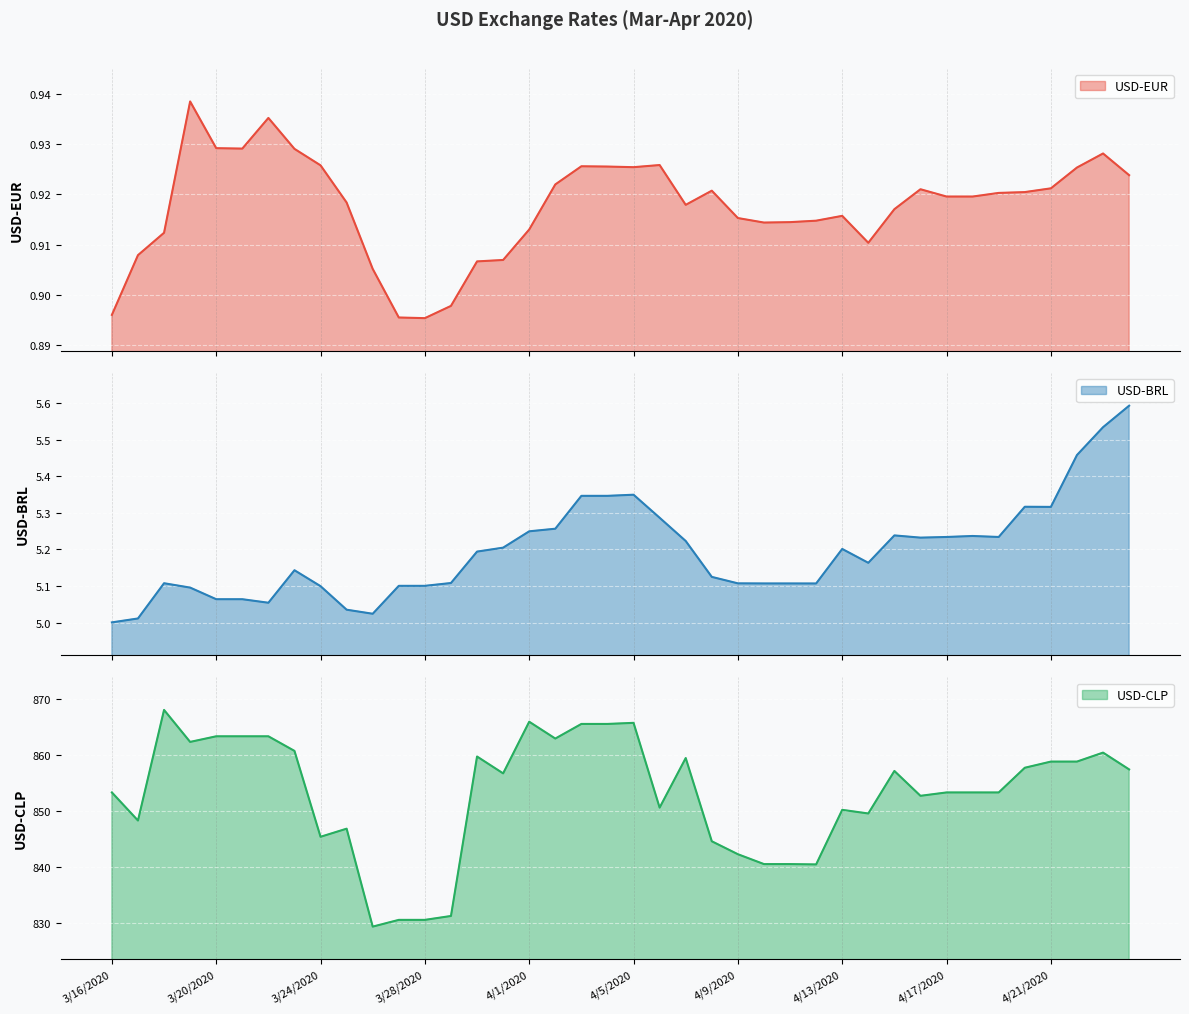

At how many categories does at least one series exceed 135?

40